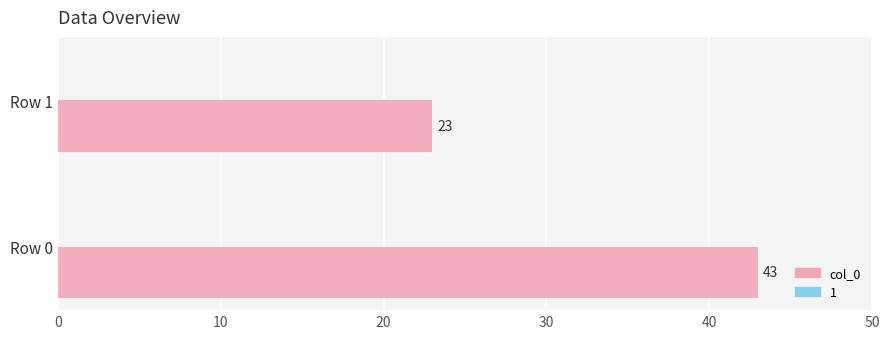

Approximately how many times larger is the value at Row 0 compared to Row 1?

1.9